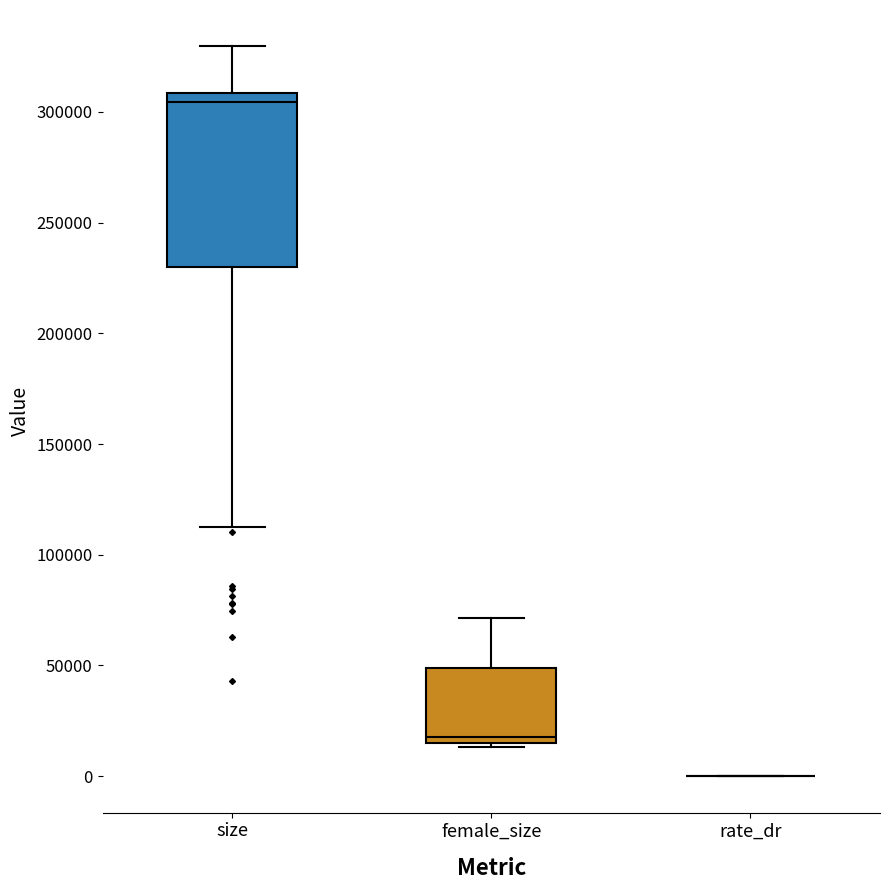

Reading left to right, transcribe this box plot: for each box, give where its median line is, the range the box spans, and where its two whiskers end, as read against the y-axis. The values are not printed on the chart, so give them approximately, as read against the axis.

size: median 305000, box 230000 to 310000, whiskers 110000 to 330000
female_size: median 15000 (just above the box's lower edge), box 15000 to 50000, whiskers 15000 (just below the box's lower edge) to 70000
rate_dr: box collapsed to a line at 0, whiskers 0 to 0